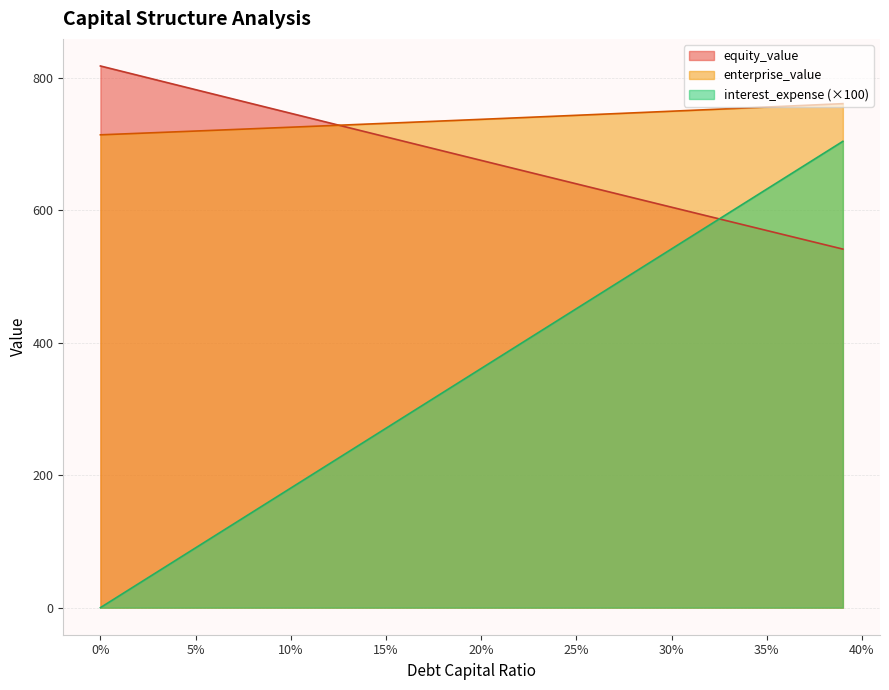

True or false: enterprise_value and debt_capital intersect in this chart.

False